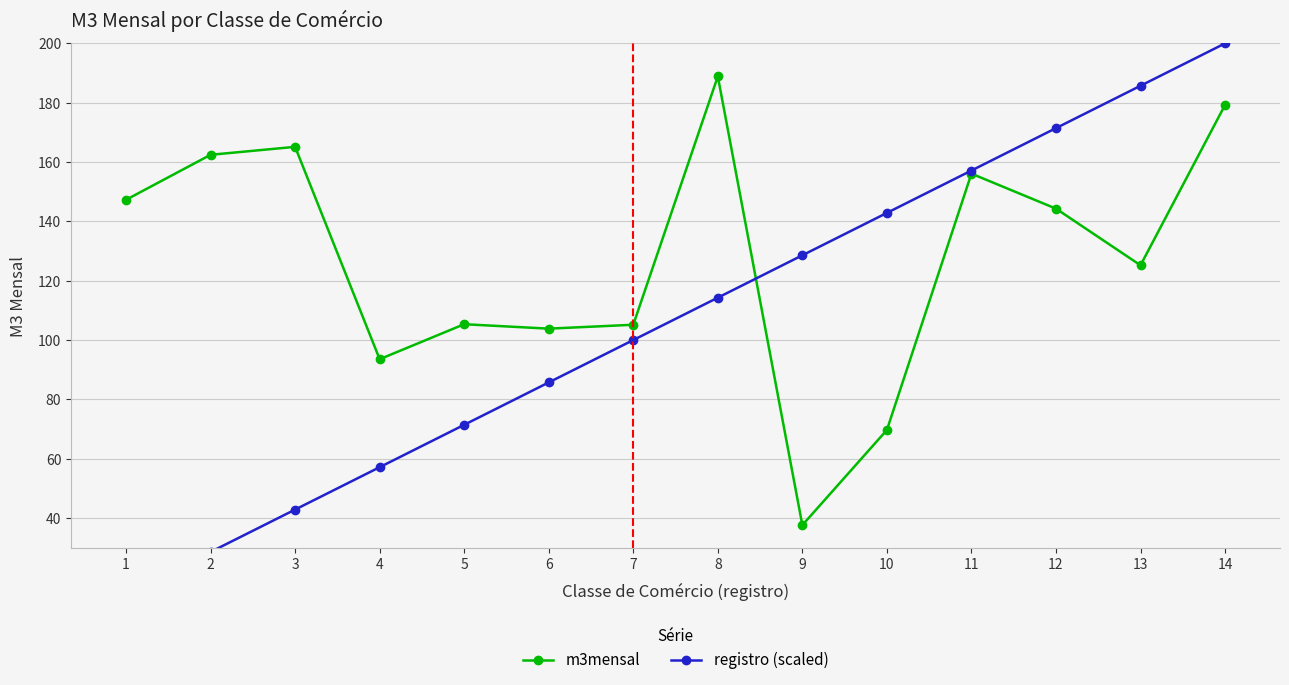

What is the value of the m3mensal point at the 6th from the left?

103.8